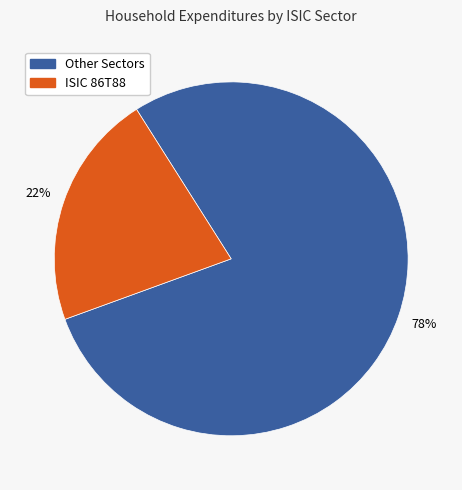

Count the number of slices in the pie.

2